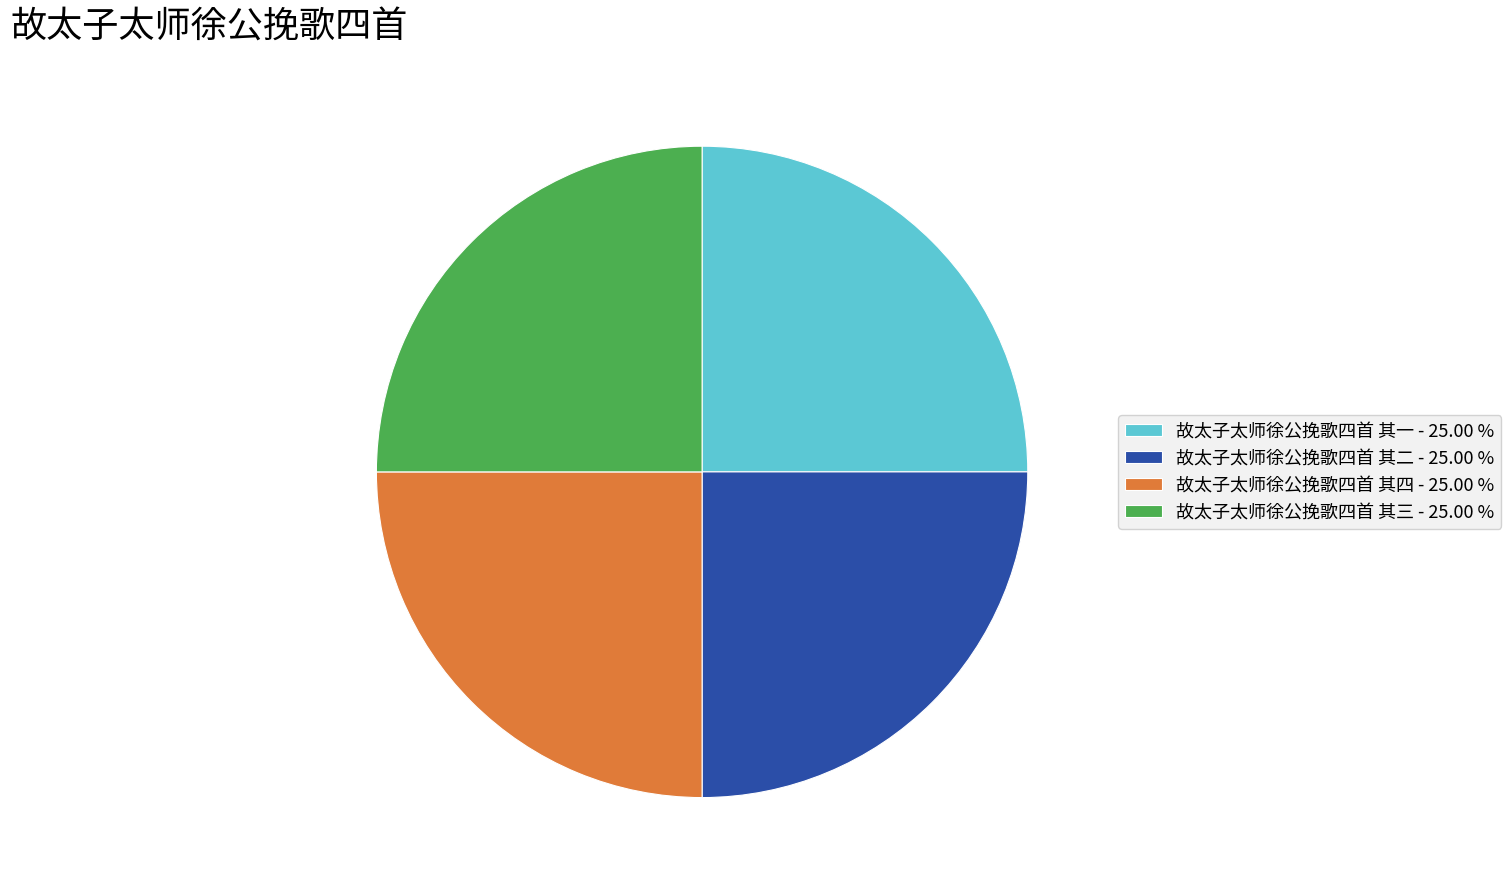

Is there any slice that represents more than half of the pie?

No